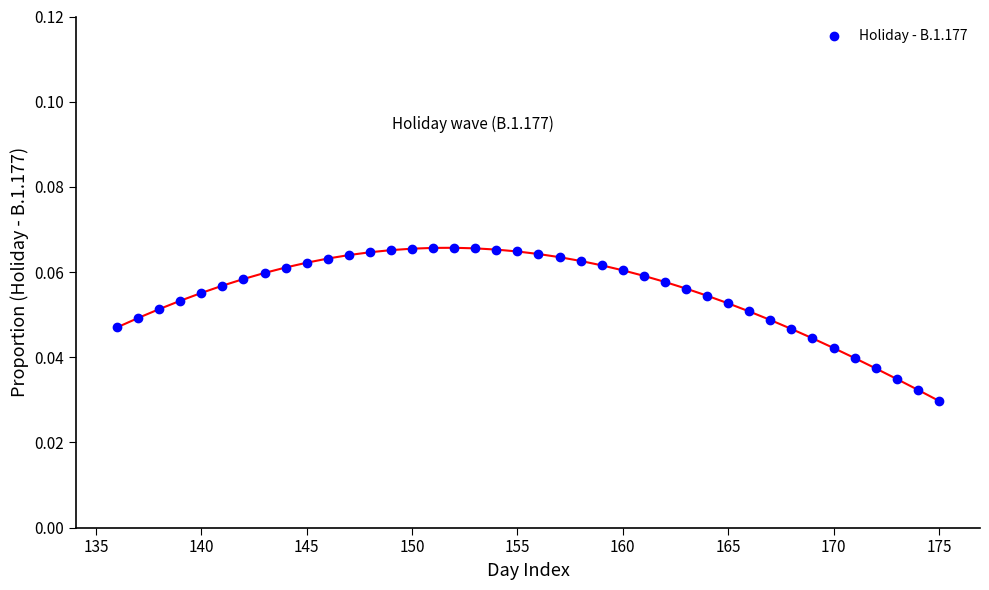

What is the range of X values (max minus min)?

39.0